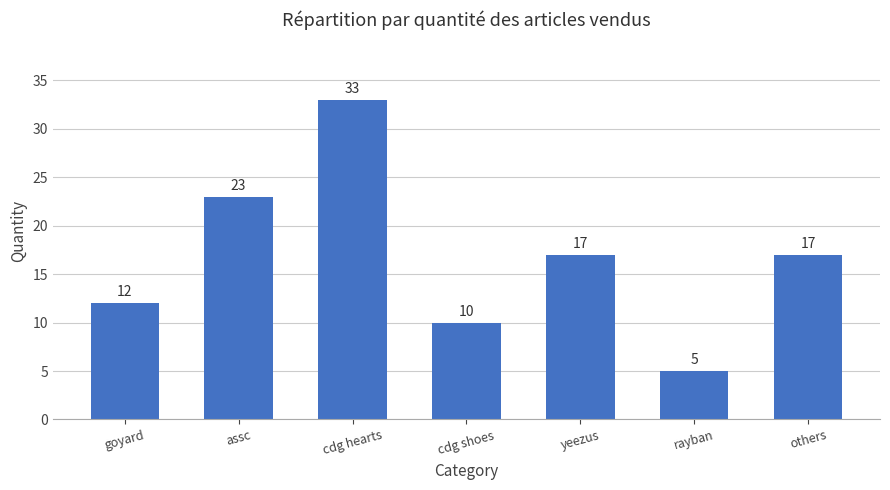

How many data points are less than 17?

3